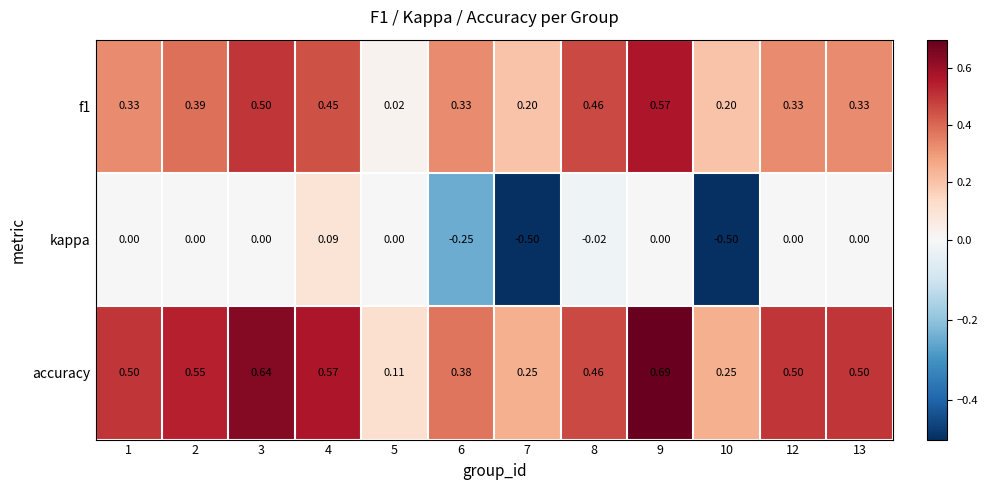

Which series has the largest total across all categories?

accuracy